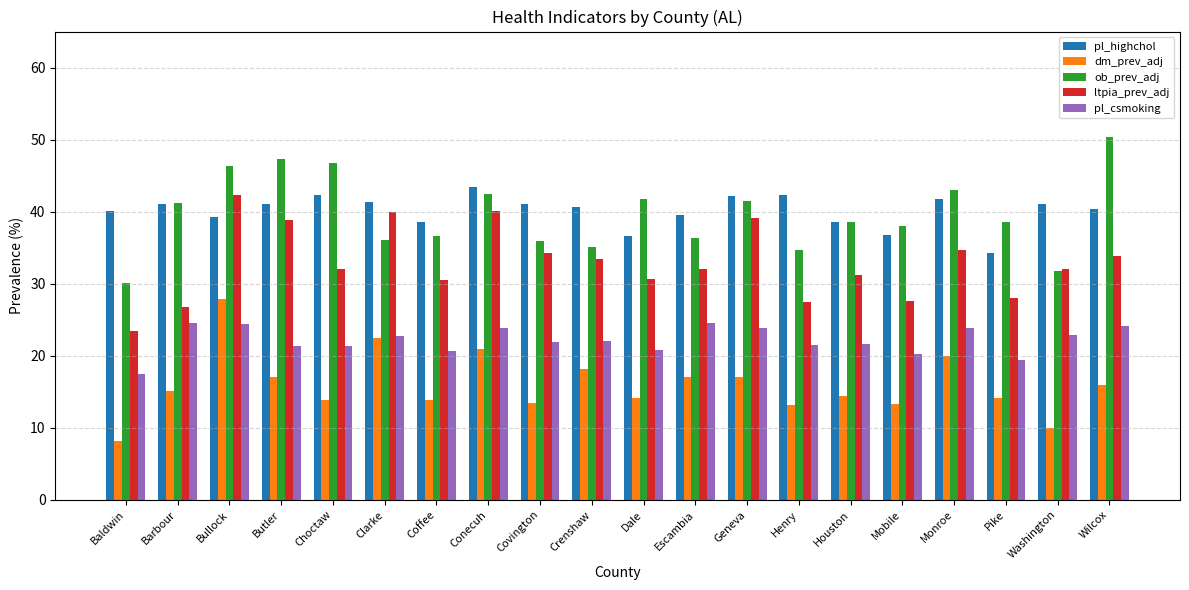

How many bars are there in total?

100